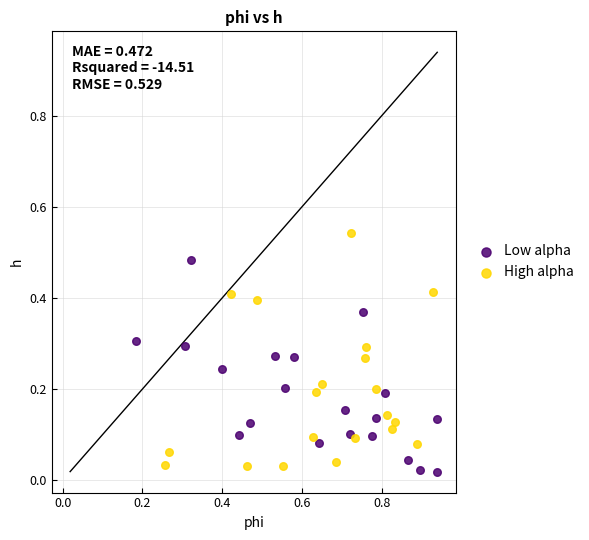

Which series has the largest Y range (max minus min)?

High alpha